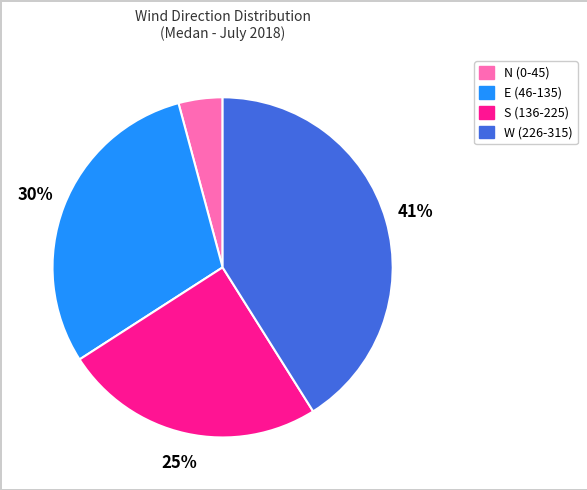

Is there any slice that represents more than half of the pie?

No